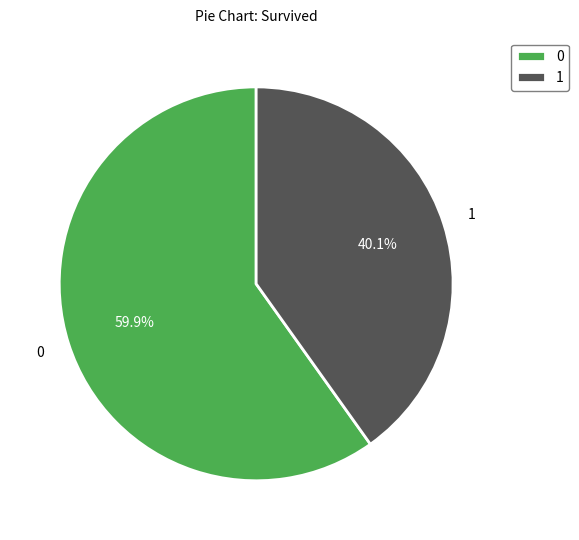

Approximately how many times larger is the value at 1 compared to 0?

0.7